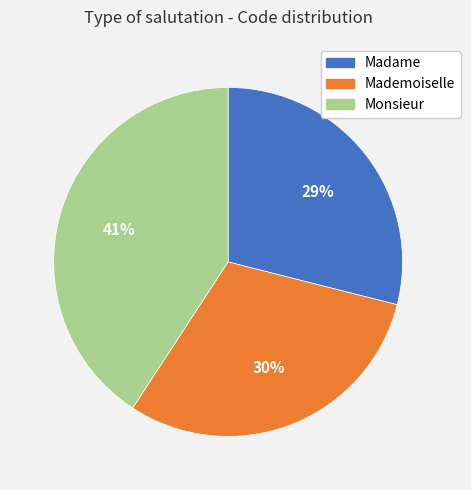

To the nearest percent, what is the difference between the largest and smallest slice percentages?

12%